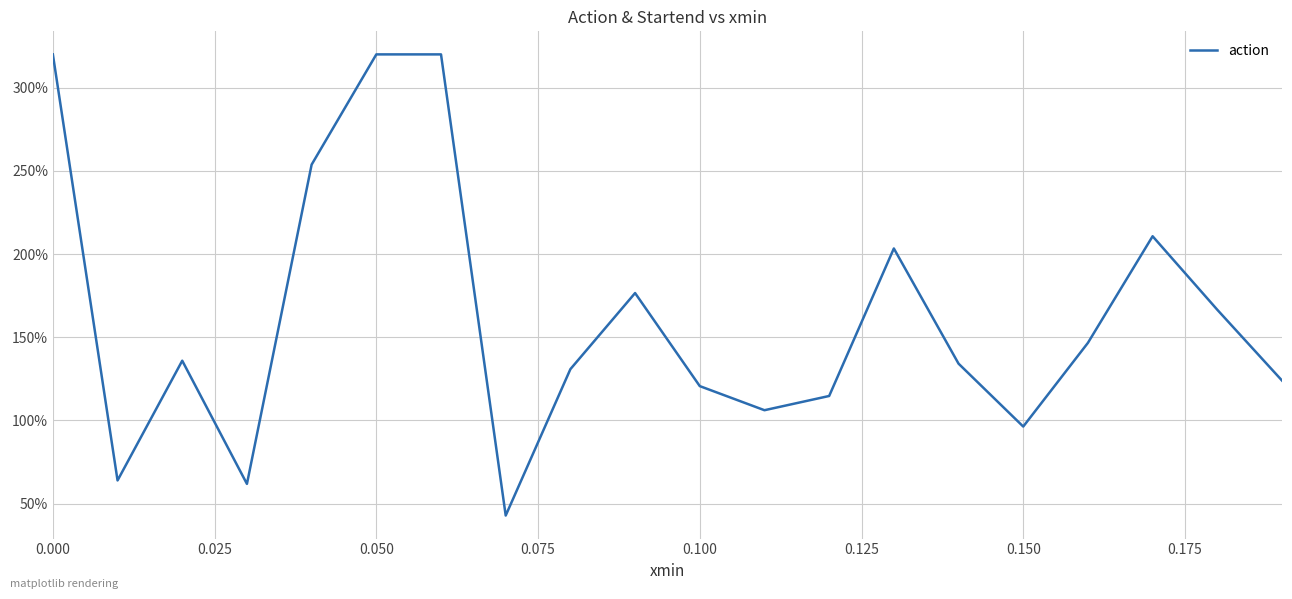

Reading left to right, transcribe all the data shown in this chart.

320.0	63.9	135.9	61.9	253.8	320.0	320.0	42.9	130.8	176.6	120.6	106.1	114.7	203.4	134.1	96.3	146.6	210.7	166.5	124.0